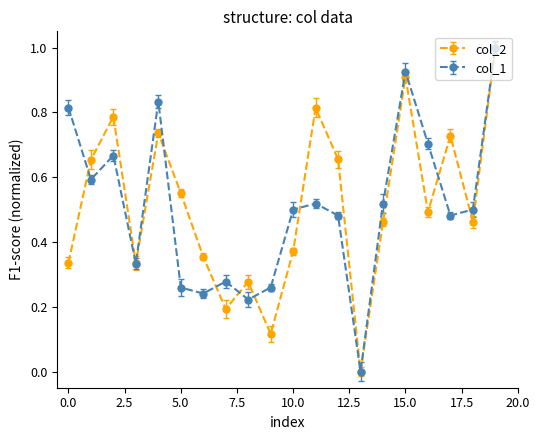

True or false: col_1 has more than 0 points higher than both neighbors.

True